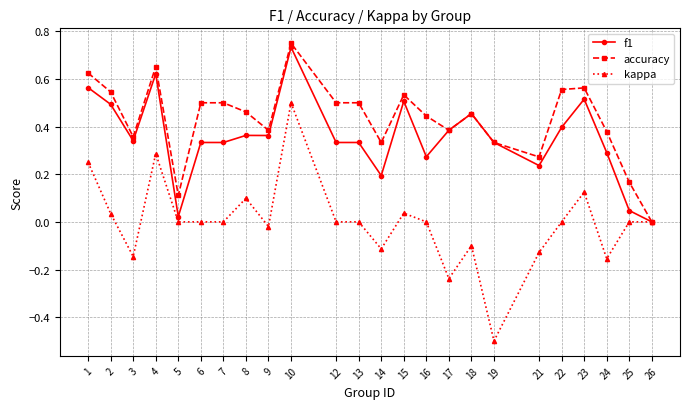

True or false: kappa has a value of -0.1 at 21.

True